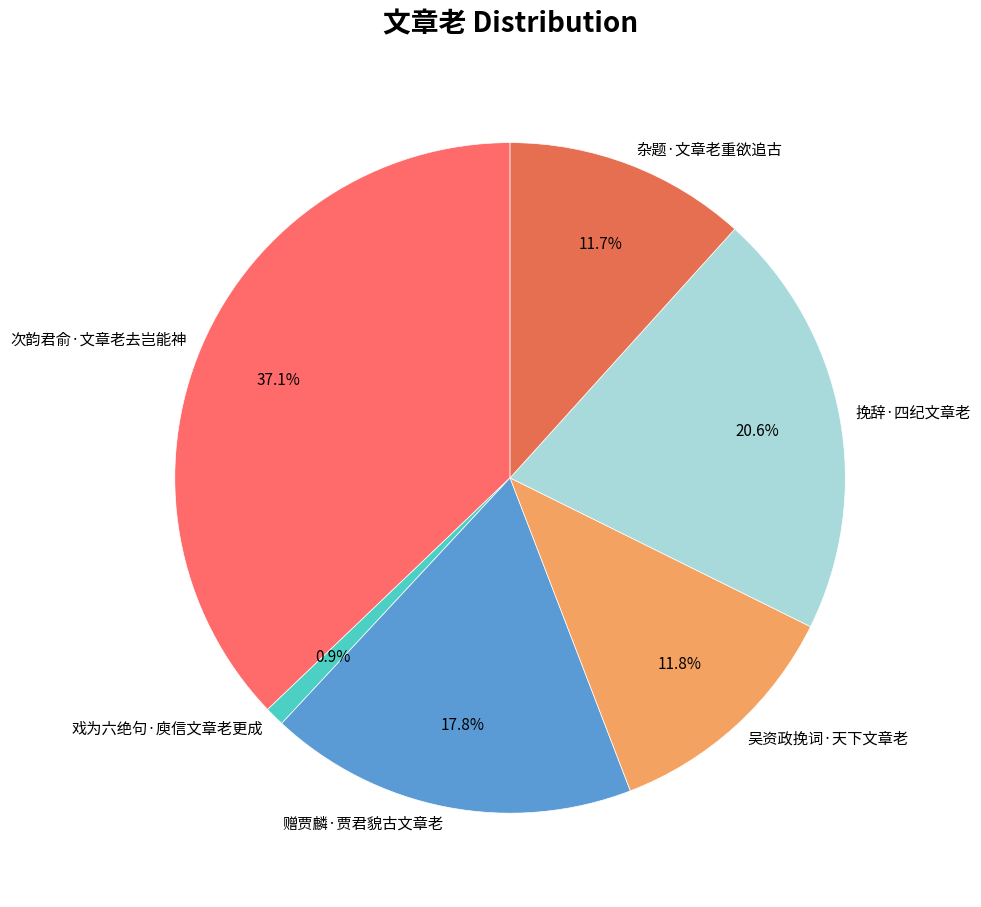

Is there a majority slice in this chart?

No